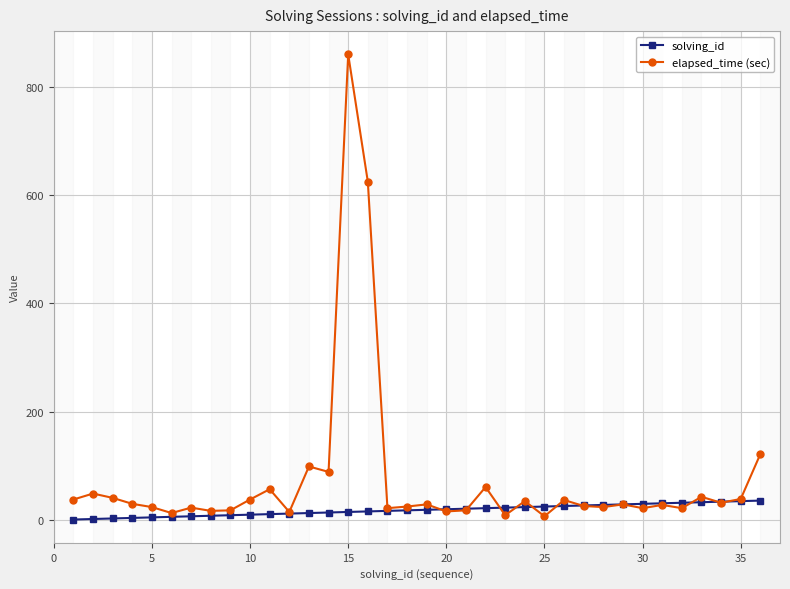

Which series has the largest total across all categories?

elapsed_time (sec)